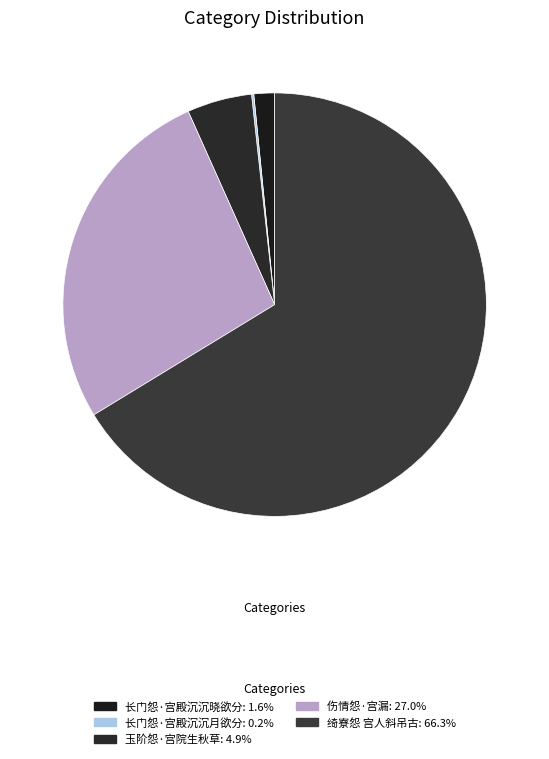

To the nearest percent, what is the difference between the largest and smallest slice percentages?

66%